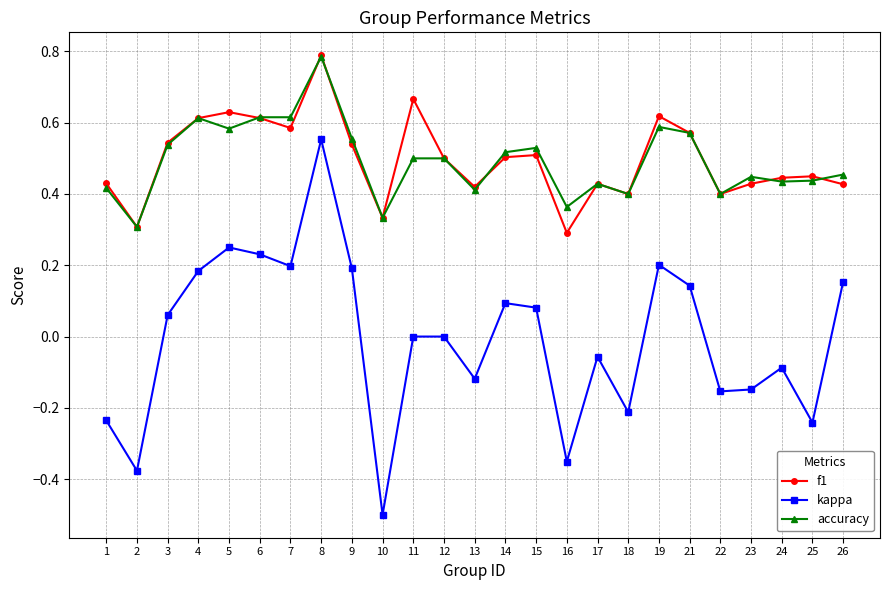

Between 7 and 18, which series saw the biggest shift?

kappa